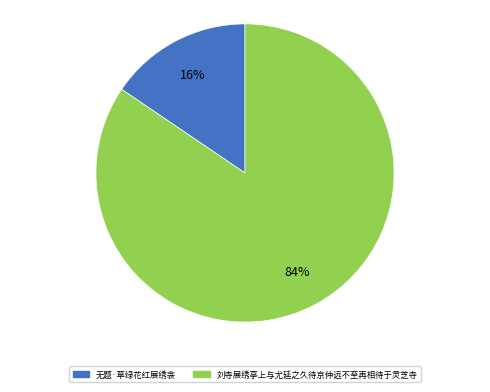

Does 无题·草绿花红展绣衾 account for over 50% of the chart?

No